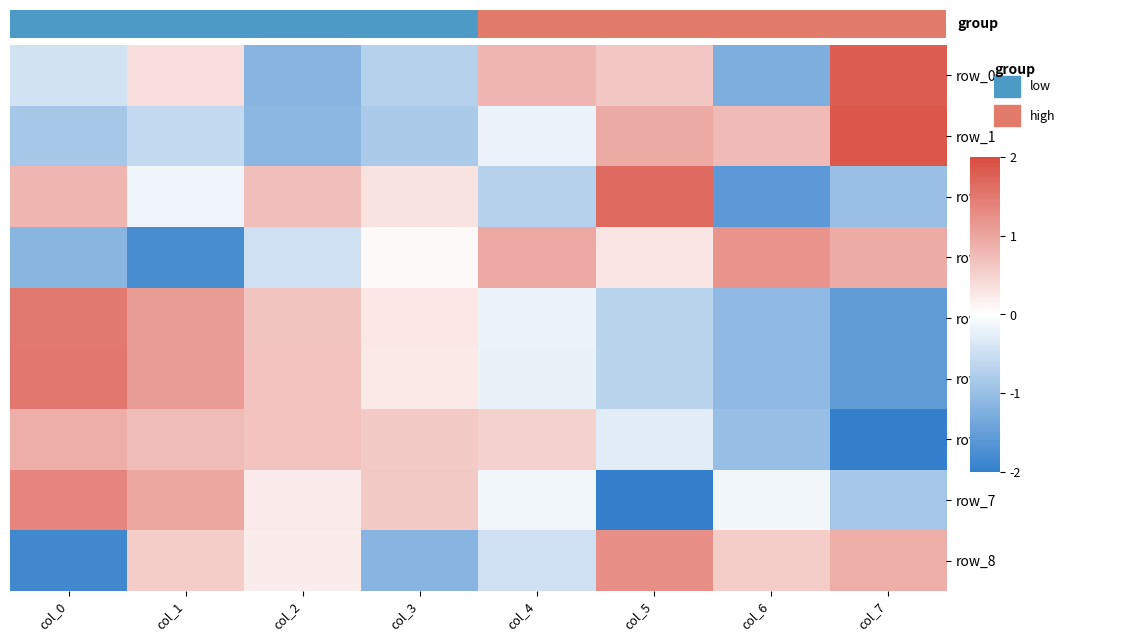

Reading right to left, what are all the values shown in this chart?

row_0: col_7=1.8	col_6=-1.3	col_5=0.6	col_4=0.8	col_3=-0.7	col_2=-1.2	col_1=0.4	col_0=-0.4
row_1: col_7=1.9	col_6=0.8	col_5=0.9	col_4=-0.2	col_3=-0.8	col_2=-1.1	col_1=-0.6	col_0=-0.9
row_2: col_7=-1.0	col_6=-1.6	col_5=1.6	col_4=-0.7	col_3=0.3	col_2=0.7	col_1=-0.2	col_0=0.8
row_3: col_7=0.9	col_6=1.2	col_5=0.3	col_4=1.0	col_3=0.1	col_2=-0.5	col_1=-1.8	col_0=-1.1
row_4: col_7=-1.5	col_6=-1.1	col_5=-0.7	col_4=-0.2	col_3=0.3	col_2=0.7	col_1=1.1	col_0=1.5
row_5: col_7=-1.5	col_6=-1.1	col_5=-0.7	col_4=-0.2	col_3=0.2	col_2=0.7	col_1=1.1	col_0=1.5
row_6: col_7=-2.0	col_6=-1.0	col_5=-0.3	col_4=0.5	col_3=0.6	col_2=0.7	col_1=0.7	col_0=0.9
row_7: col_7=-0.9	col_6=-0.1	col_5=-2.0	col_4=-0.1	col_3=0.6	col_2=0.2	col_1=1.0	col_0=1.3
row_8: col_7=0.9	col_6=0.6	col_5=1.2	col_4=-0.5	col_3=-1.2	col_2=0.2	col_1=0.6	col_0=-1.8